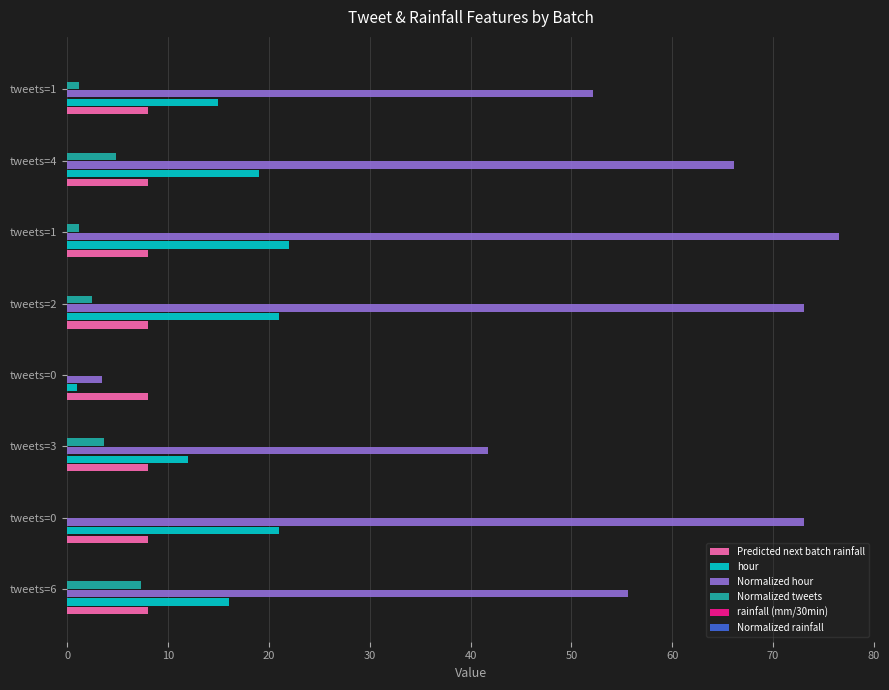

Reading left to right, extract all data points from this chart.

Predicted next batch rainfall: 8.0	8.0	8.0	8.0	8.0	8.0	8.0	8.0
hour: 16.0	21.0	12.0	1.0	21.0	22.0	19.0	15.0
Normalized hour: 55.7	73.0	41.7	3.5	73.0	76.5	66.1	52.2
Normalized tweets: 7.3	0.0	3.6	0.0	2.4	1.2	4.8	1.2
rainfall (mm/30min): 0.1	0.1	0.1	0.1	0.1	0.1	0.1	0.1
Normalized rainfall: 0.1	0.1	0.1	0.1	0.1	0.1	0.1	0.1